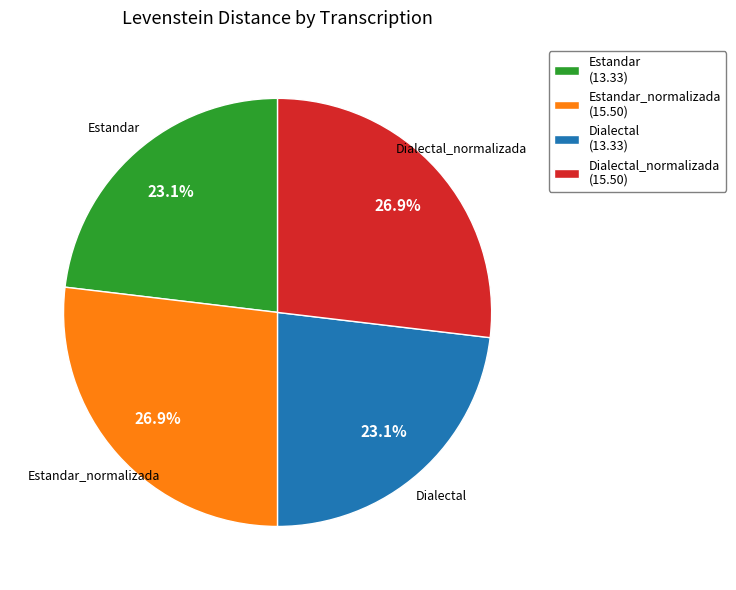

To the nearest percent, what portion does Dialectal represent?

23%